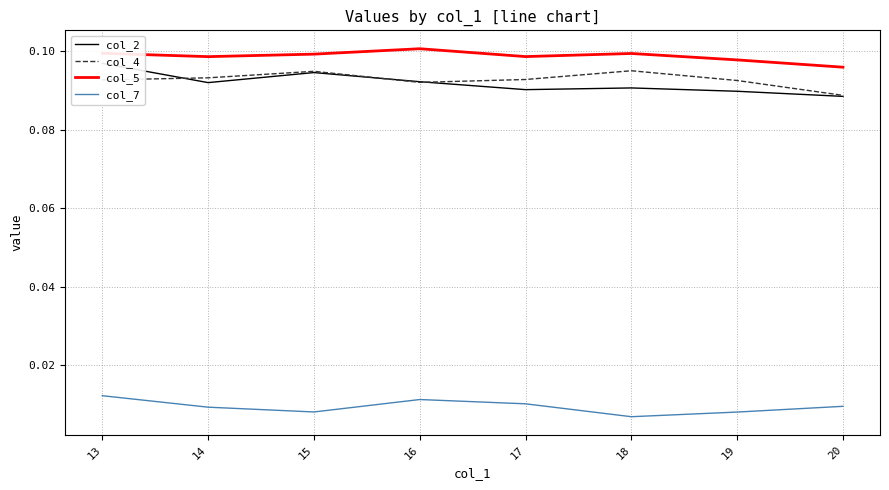

Is it true that col_2 equals 0.1 at 18?

False